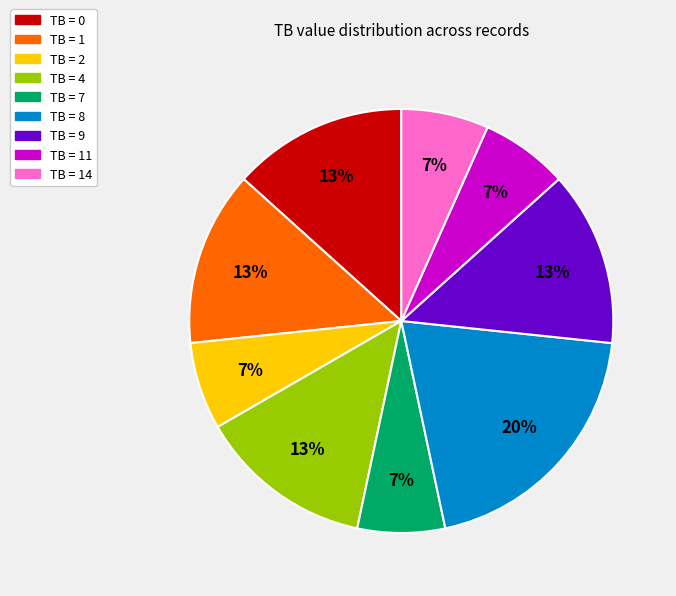

Is there any slice that represents more than half of the pie?

No